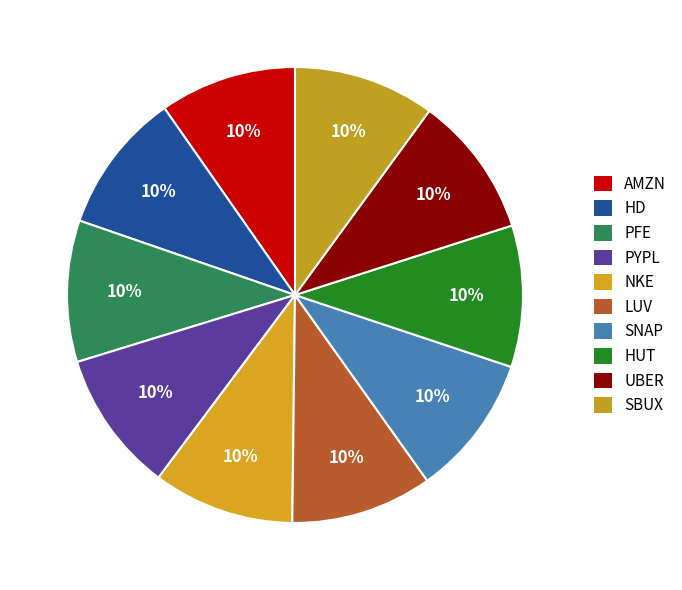

How much of the chart is everything except PFE?

90.0%